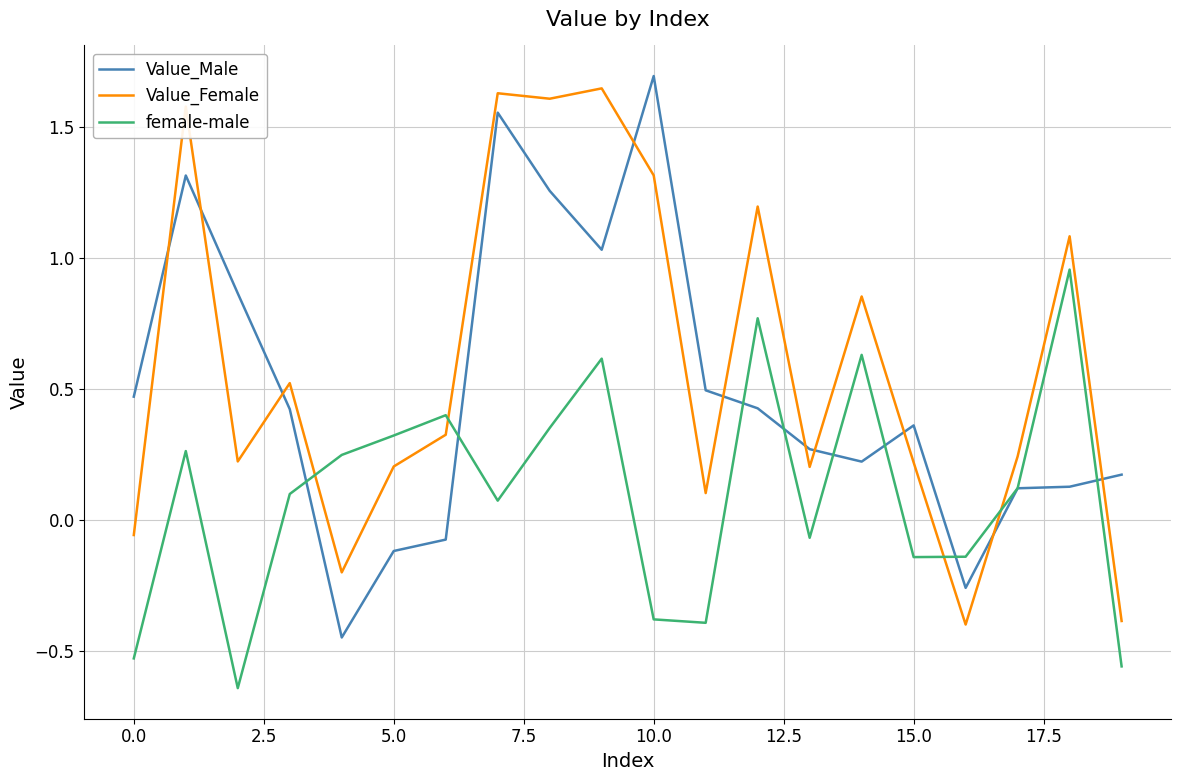

Does the chart display data point markers on the line(s)?

No